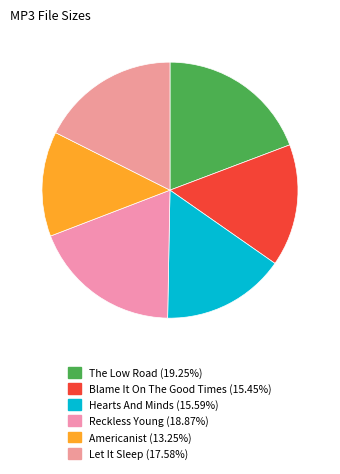

Count the number of slices in the pie.

6